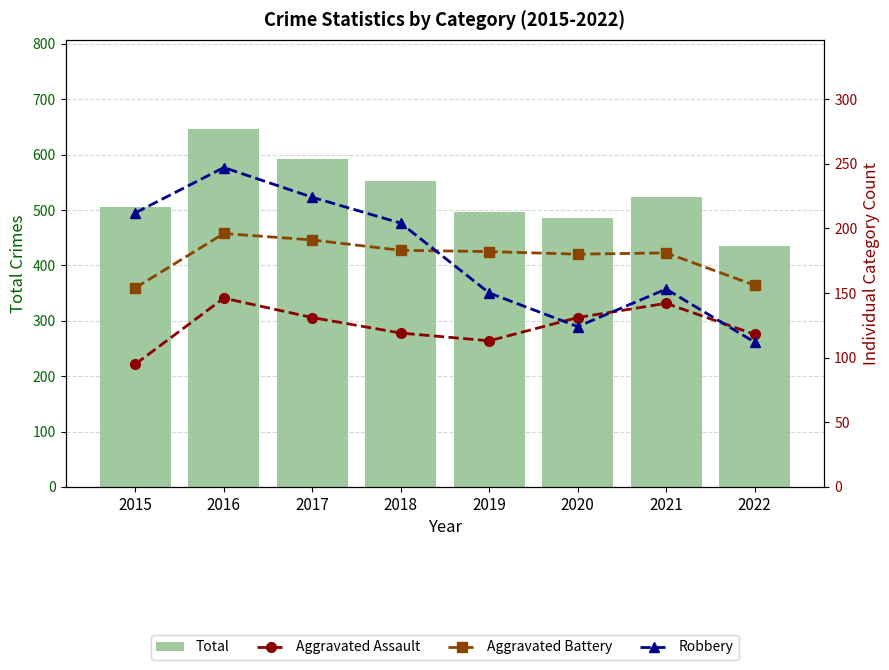

At which category is the sum across all series the highest?

2016